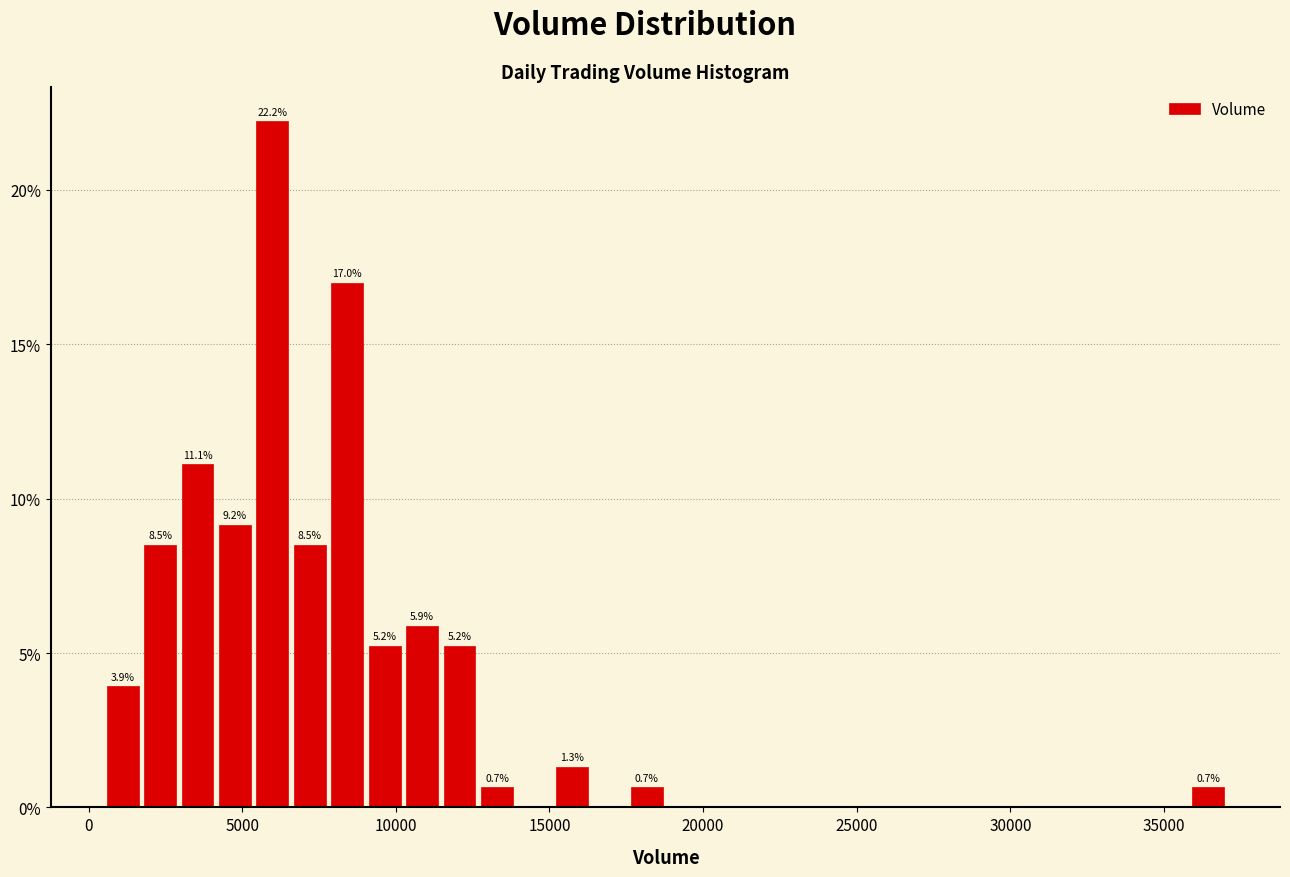

Read against the x-axis, roughly where is the centre of the tallest bar?

6000